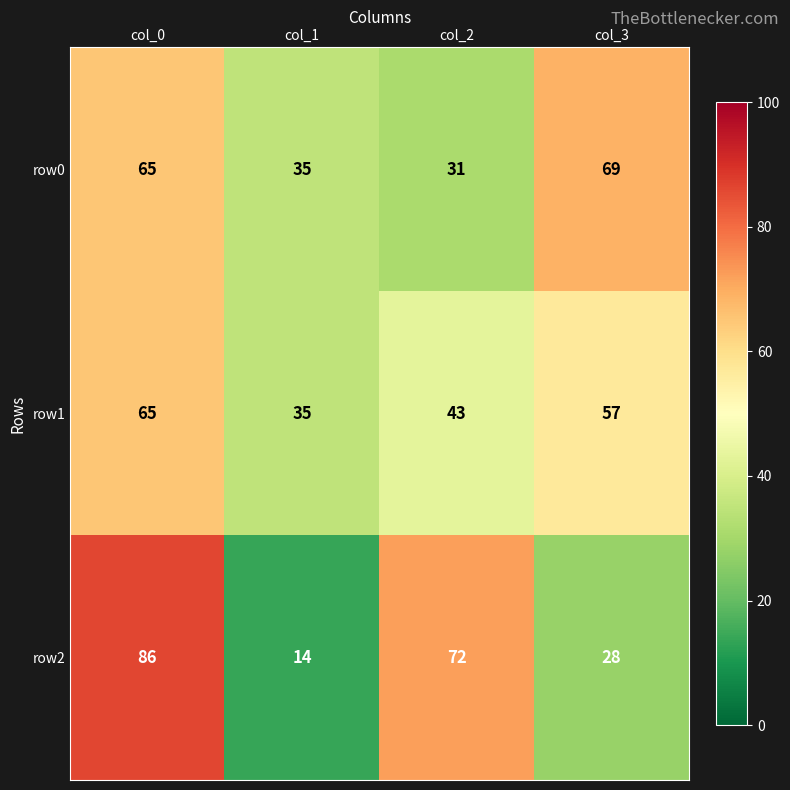

At how many categories does at least one series exceed 17?

4